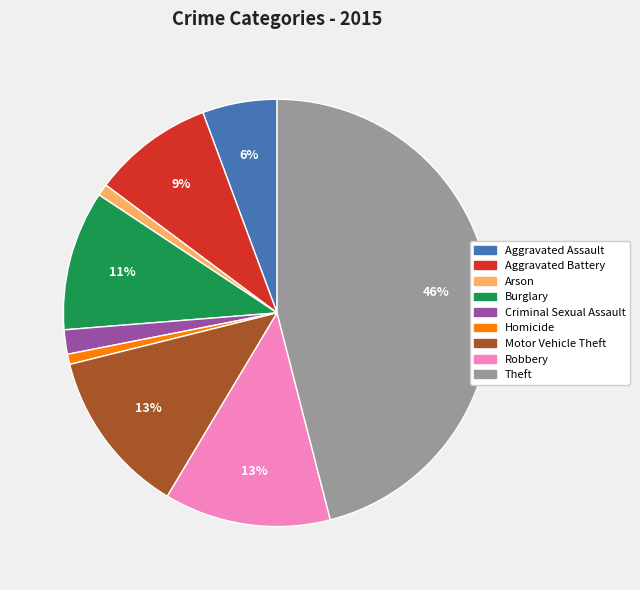

The Burglary slice represents 11% of the pie. True or false?

True